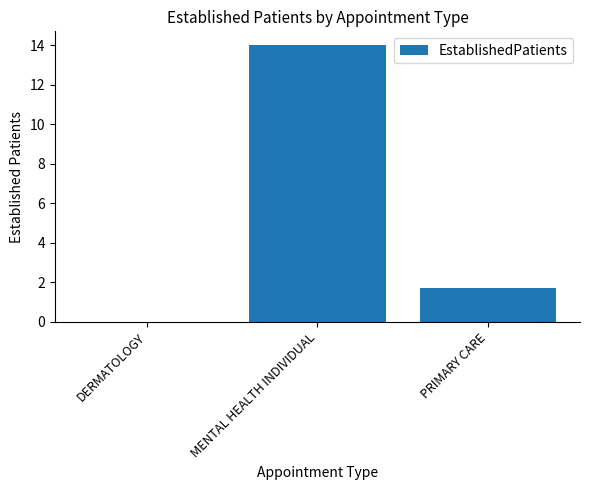

The value at PRIMARY CARE is 1.1. True or false?

False